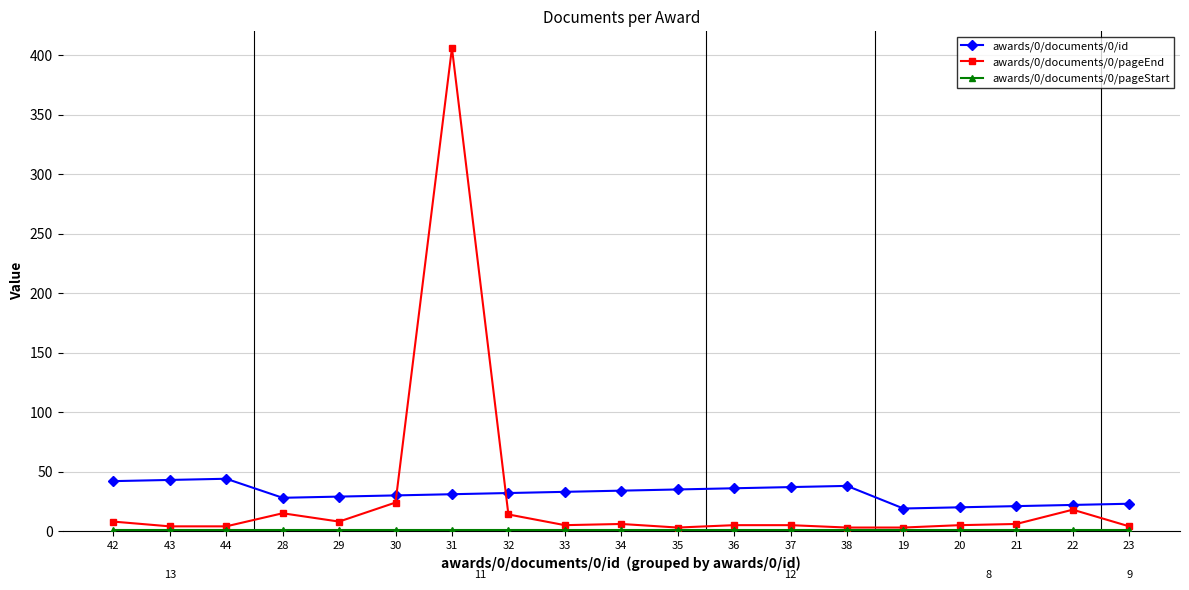

Which series has the widest spread of values?

awards/0/documents/0/pageEnd